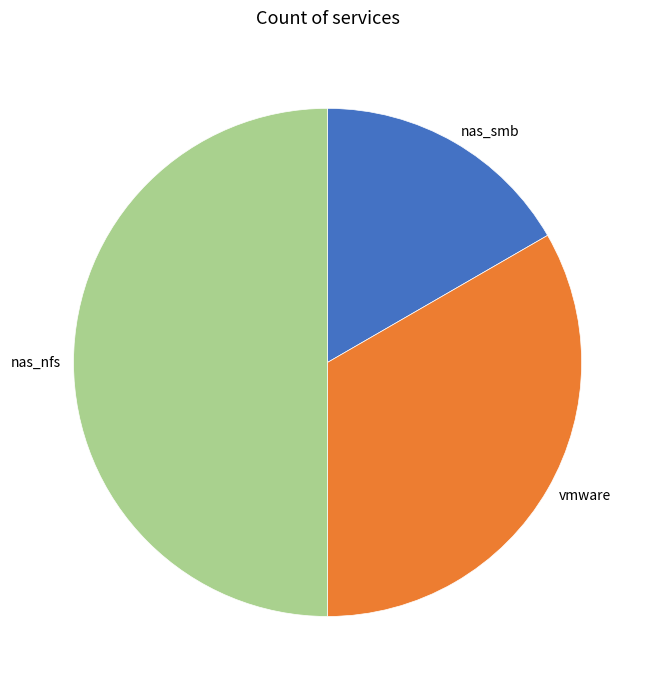

What is the largest slice in the pie chart?

nas_nfs